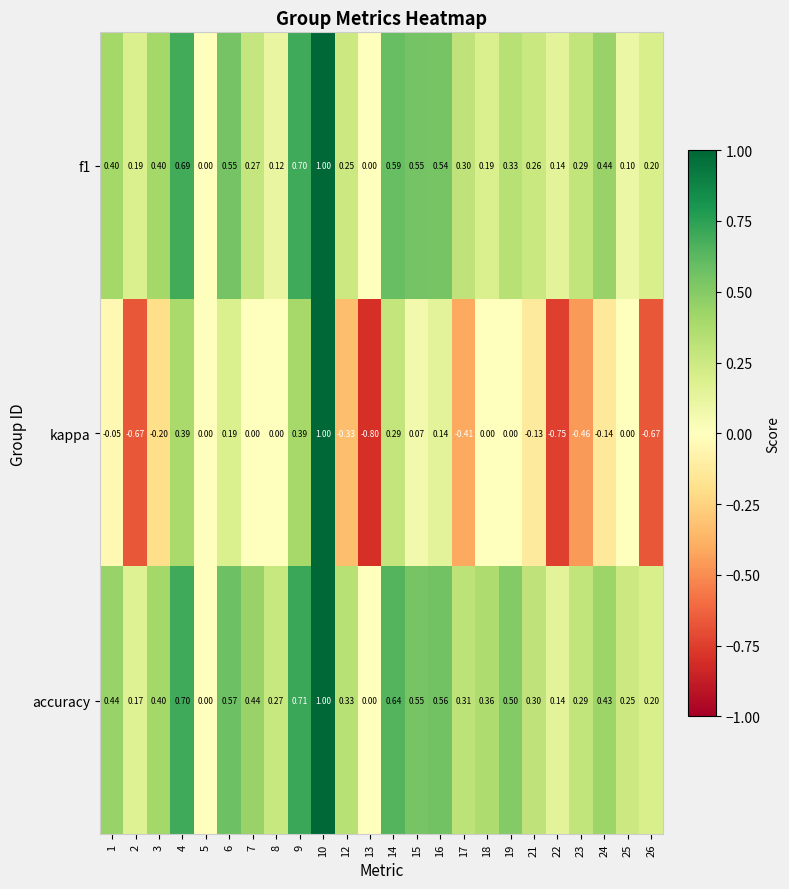

Is the value of kappa at 6 greater than the value of accuracy at 26?

No